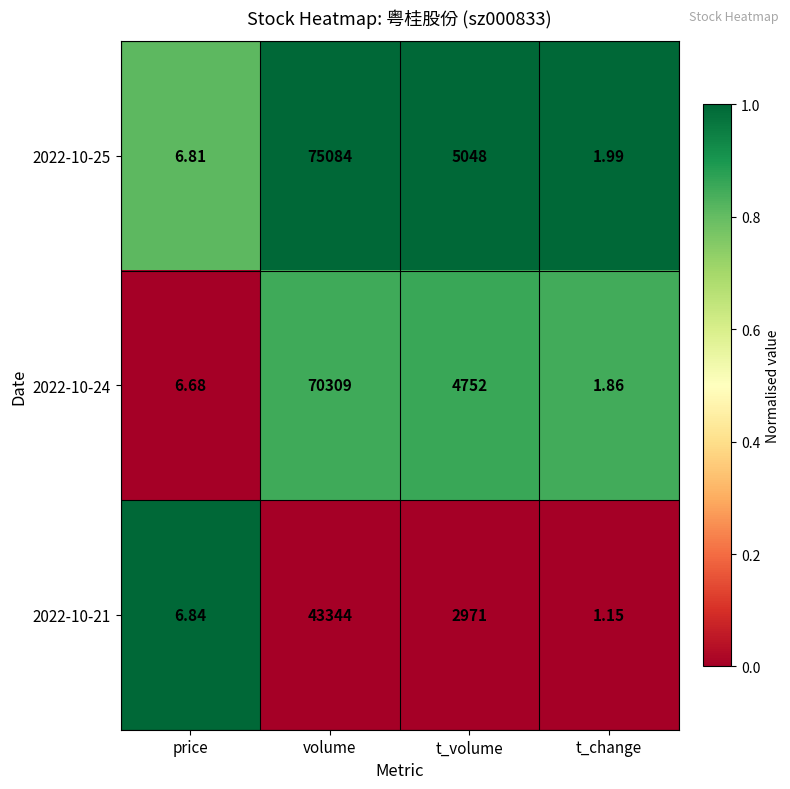

What is the greatest value displayed?

75084.0